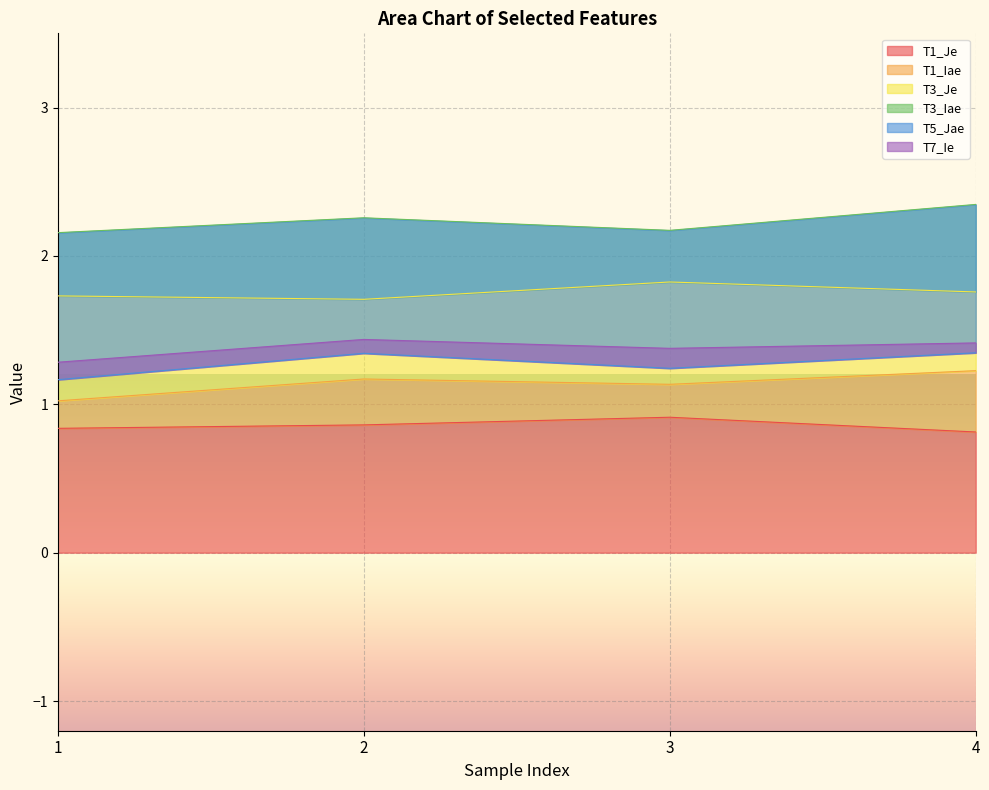

True or false: T1_Iae and T3_Iae intersect in this chart.

False